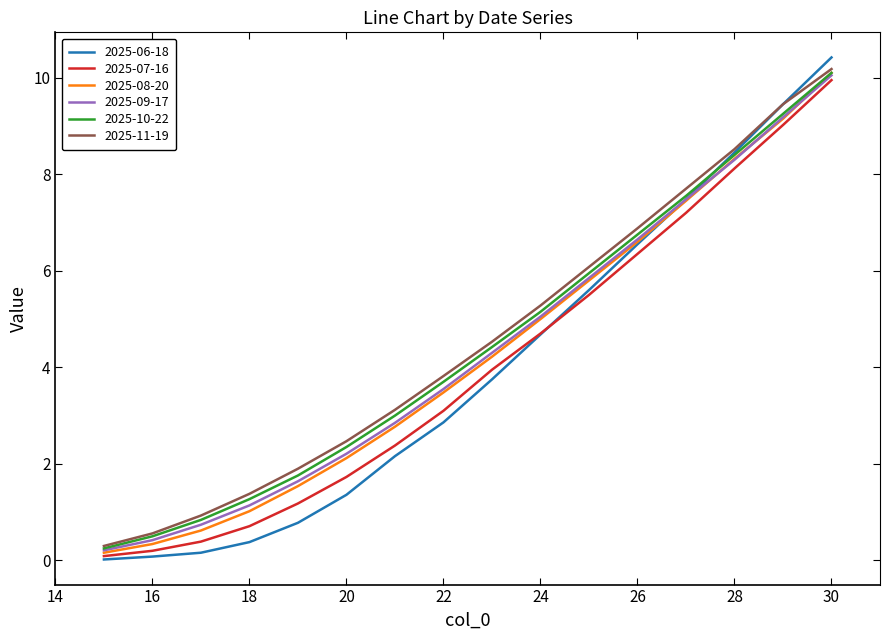

What is the maximum value shown in the chart?

10.4